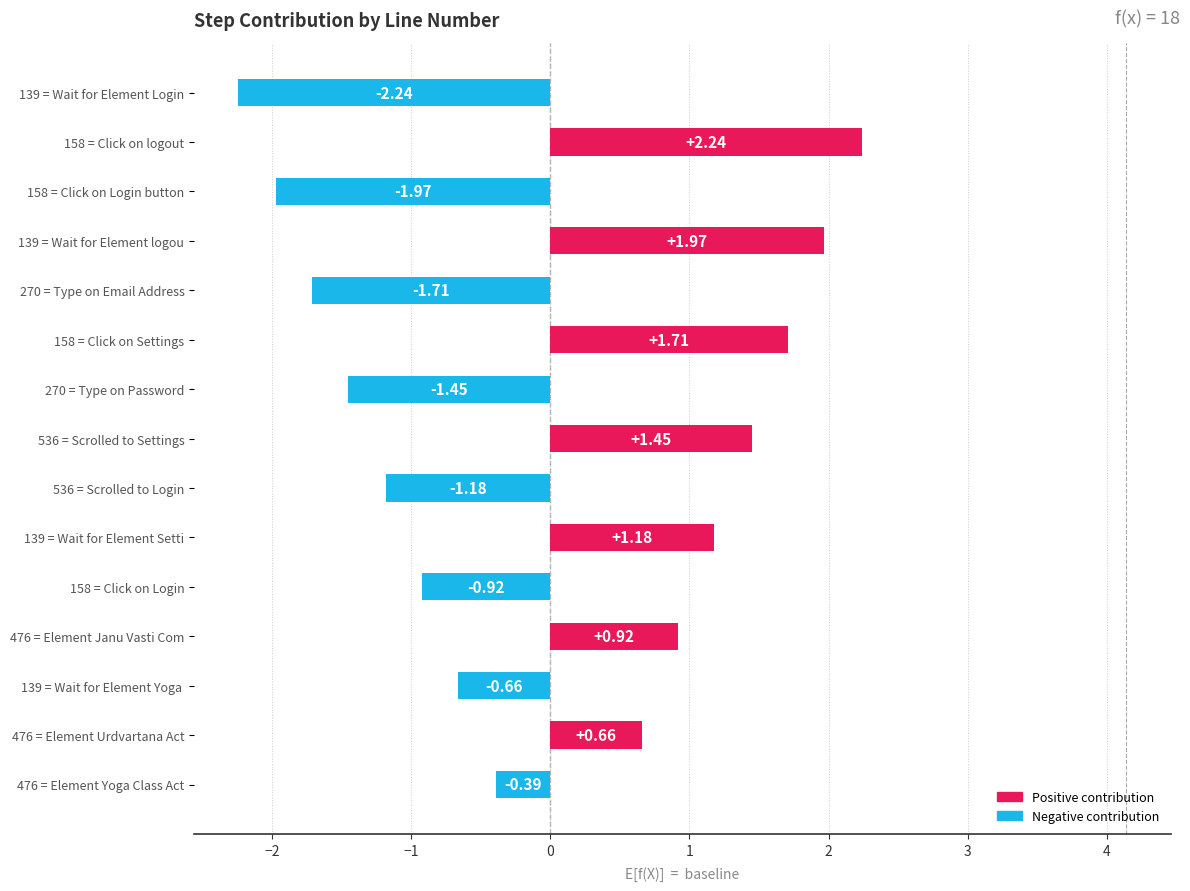

Between 536 = Scrolled to Settings and 139 = Wait for Element Login, which is larger?

536 = Scrolled to Settings